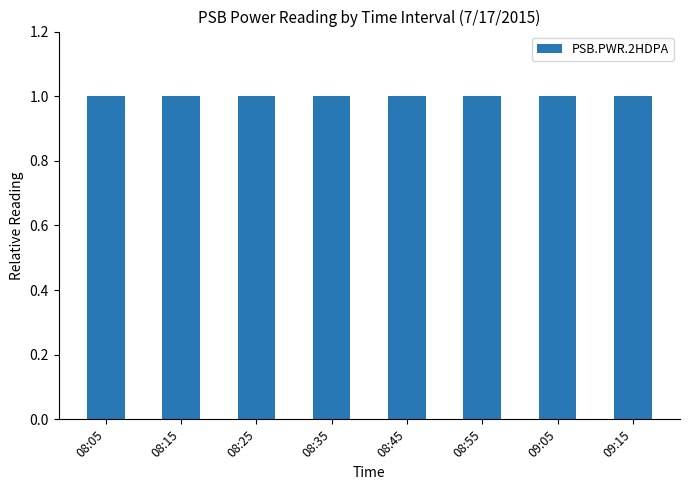

What is the greatest value displayed?

1.0